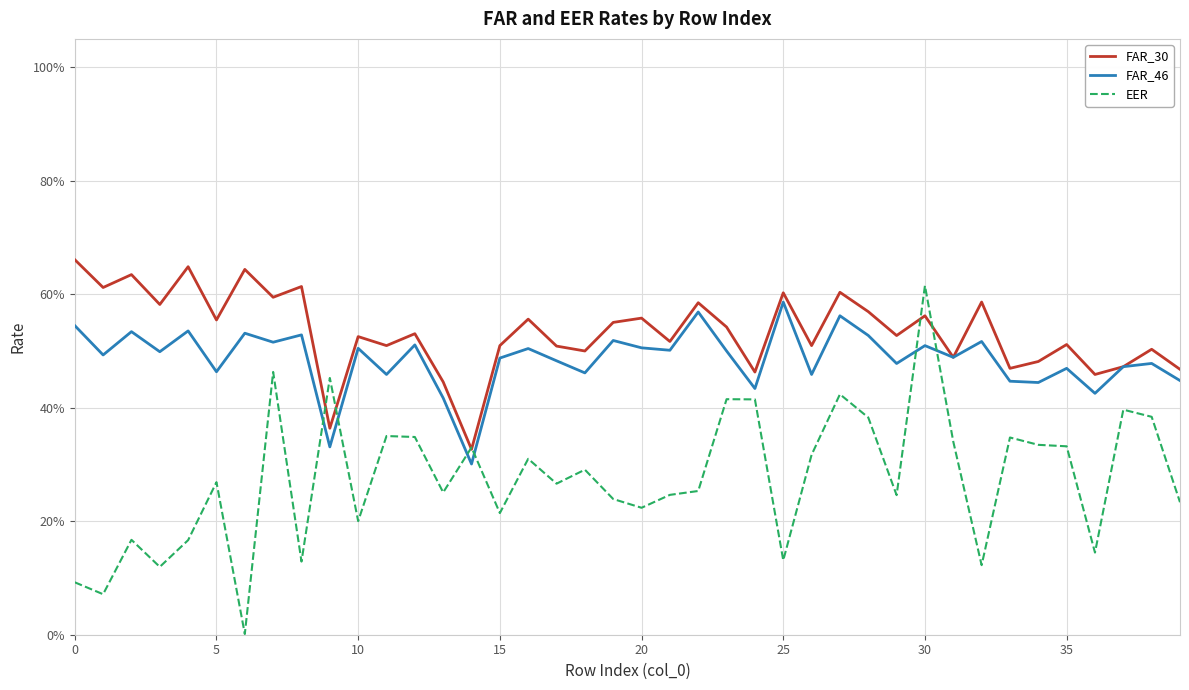

How many times do EER and FAR_30 cross each other?

6